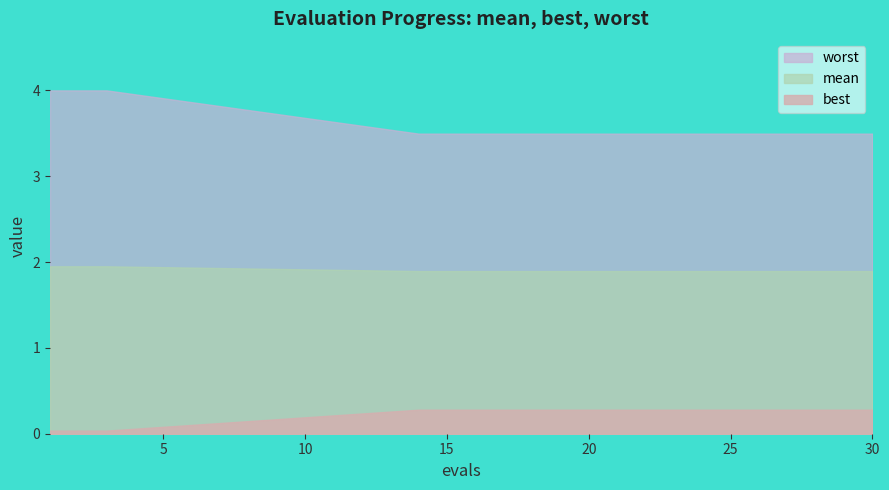

List the series in order of their peak value, highest first.

worst, mean, best